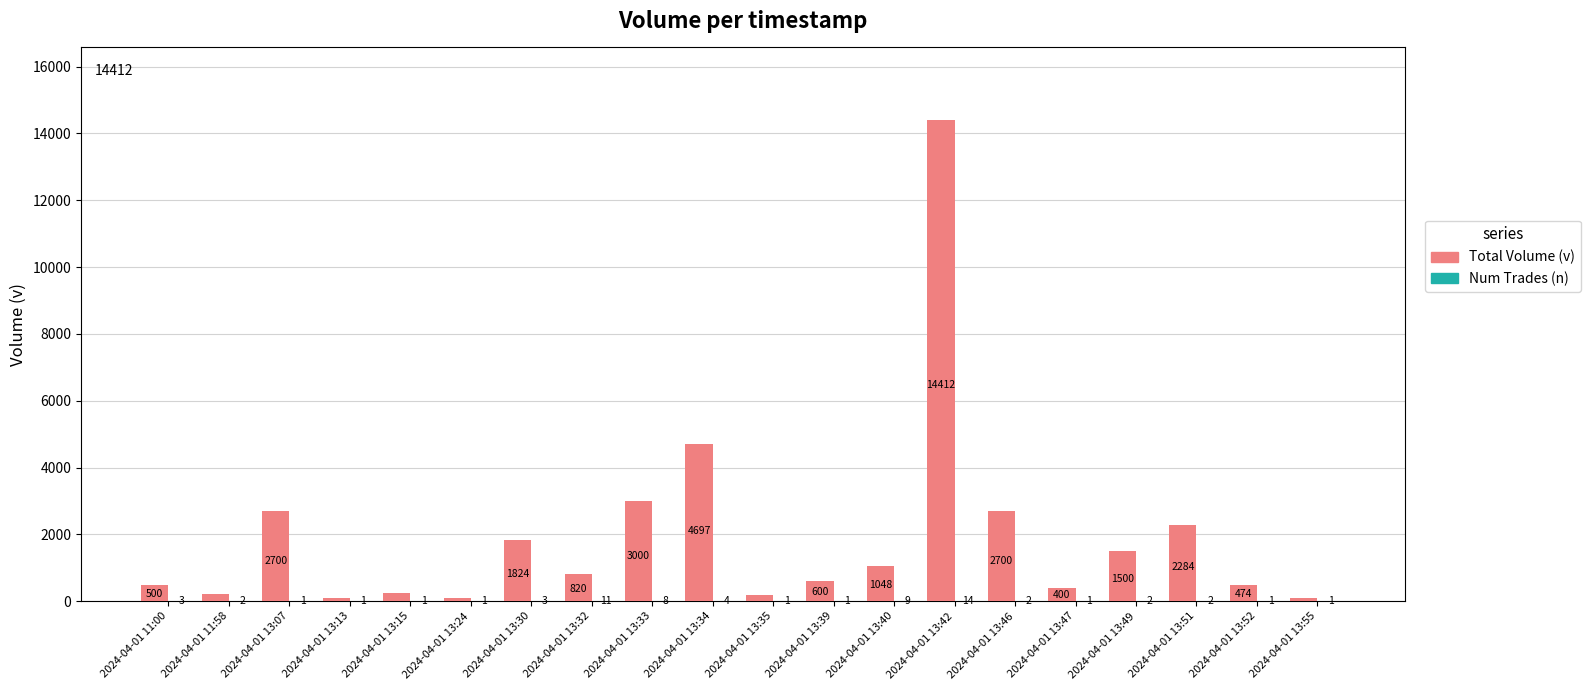

What is the total value across all series at 2024-04-01 13:46?

2702